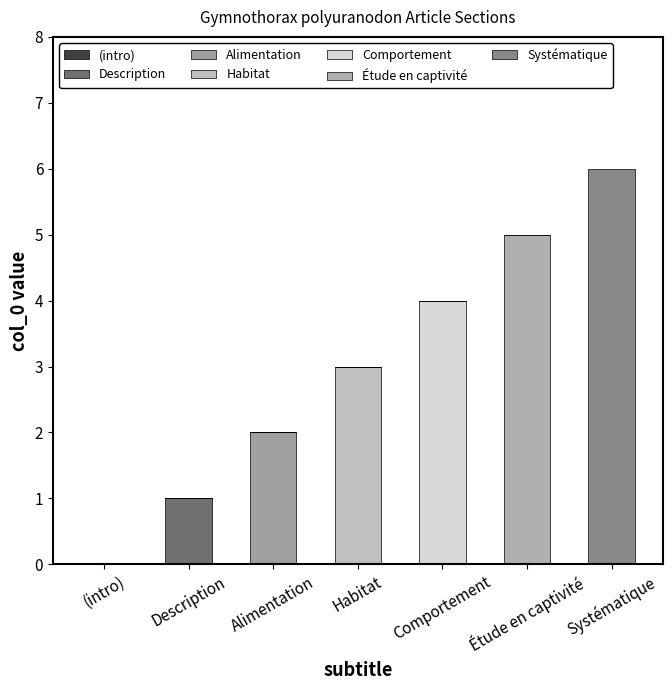

Are the bars horizontal?

No